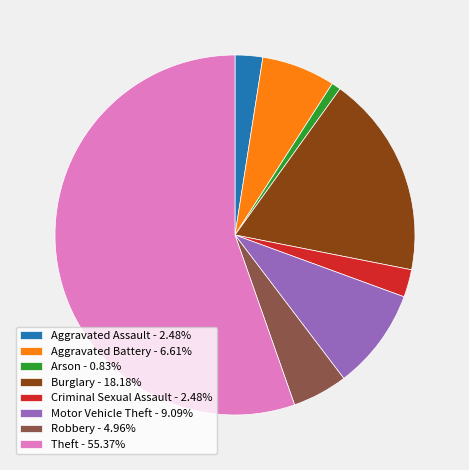

What is the ratio of the value at Arson to the value at Aggravated Assault?

0.3